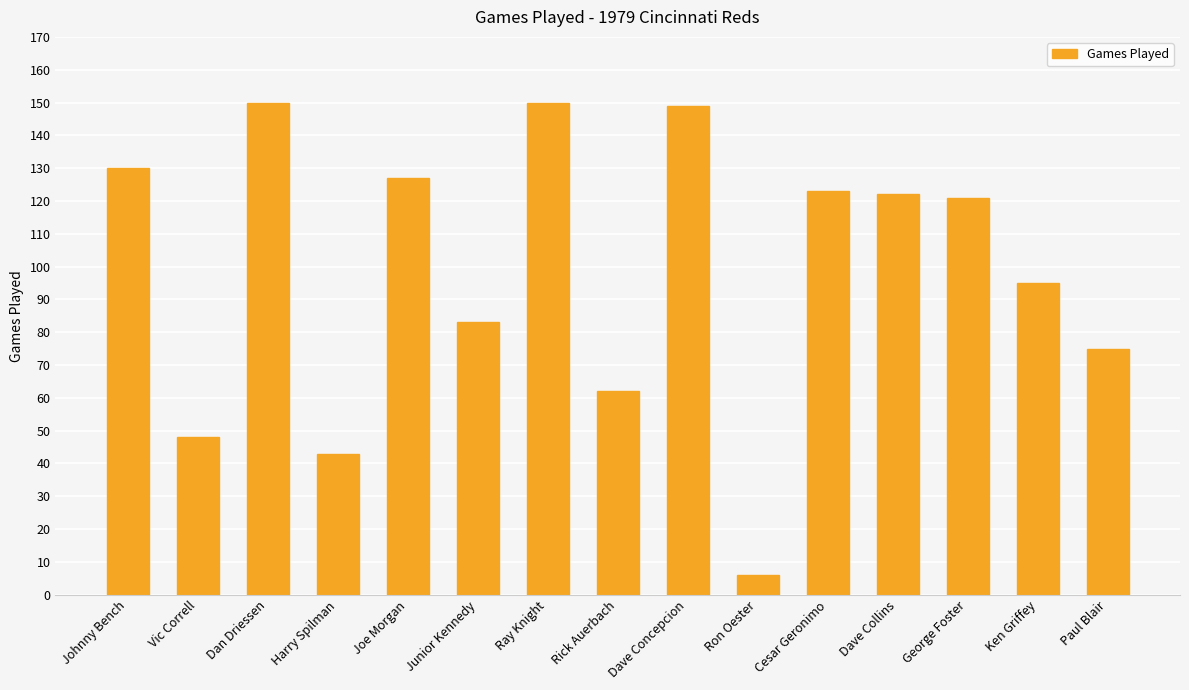

What is the difference between the maximum and minimum values?

144